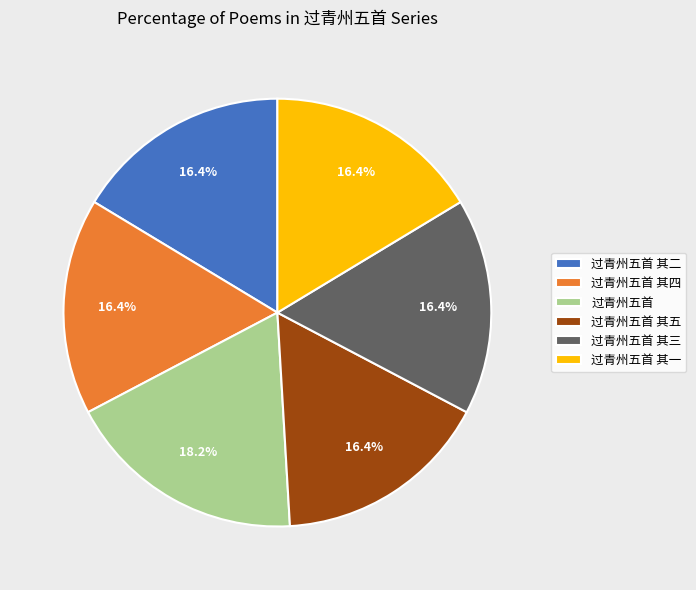

Count the number of slices in the pie.

6